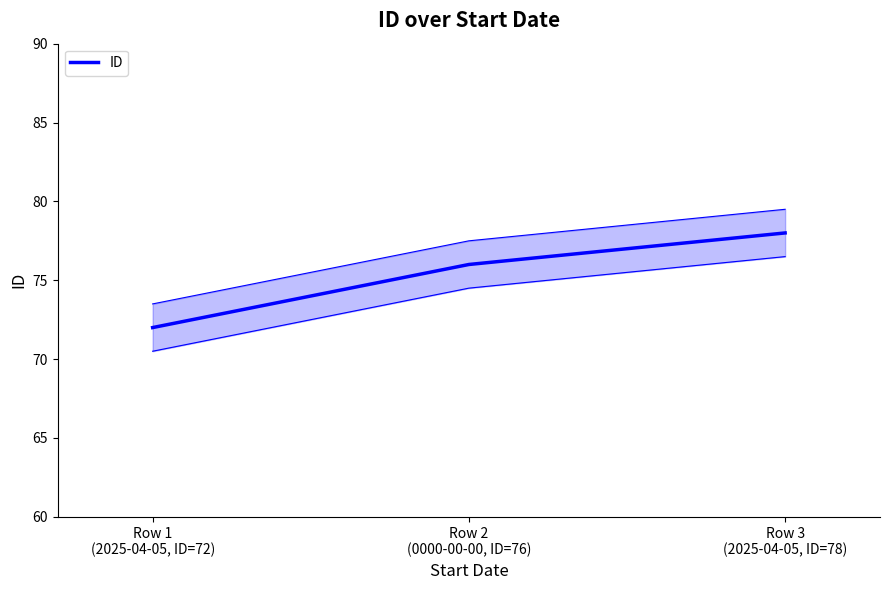

Is it true that the value at Row 3
(2025-04-05, ID=78) is 112?

False